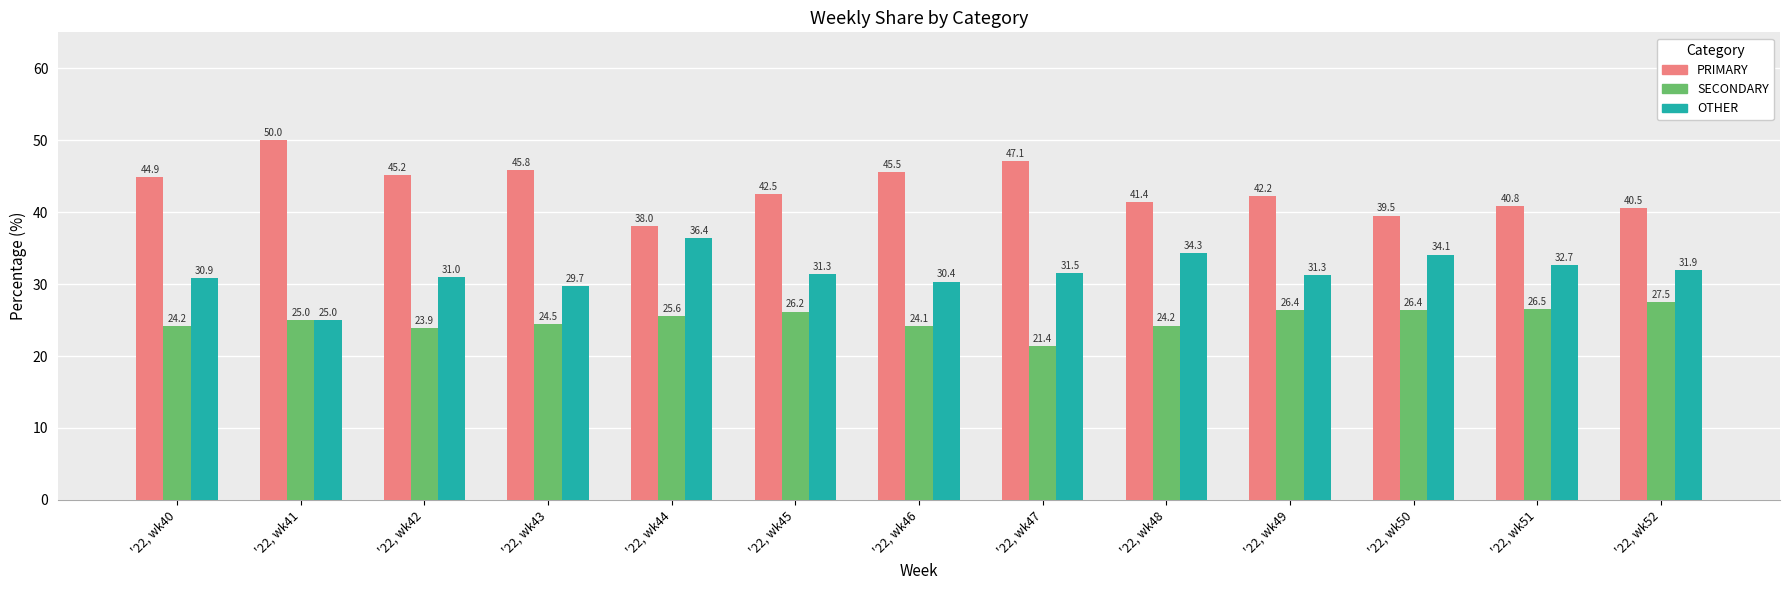

Reading right to left, what are all the values shown in this chart?

PRIMARY: '22, wk52=40.5	'22, wk51=40.8	'22, wk50=39.5	'22, wk49=42.2	'22, wk48=41.4	'22, wk47=47.1	'22, wk46=45.5	'22, wk45=42.5	'22, wk44=38.0	'22, wk43=45.8	'22, wk42=45.2	'22, wk41=50.0	'22, wk40=44.9
SECONDARY: '22, wk52=27.5	'22, wk51=26.5	'22, wk50=26.4	'22, wk49=26.4	'22, wk48=24.2	'22, wk47=21.4	'22, wk46=24.1	'22, wk45=26.2	'22, wk44=25.6	'22, wk43=24.5	'22, wk42=23.9	'22, wk41=25.0	'22, wk40=24.2
OTHER: '22, wk52=31.9	'22, wk51=32.7	'22, wk50=34.1	'22, wk49=31.3	'22, wk48=34.3	'22, wk47=31.5	'22, wk46=30.4	'22, wk45=31.3	'22, wk44=36.4	'22, wk43=29.7	'22, wk42=31.0	'22, wk41=25.0	'22, wk40=30.9